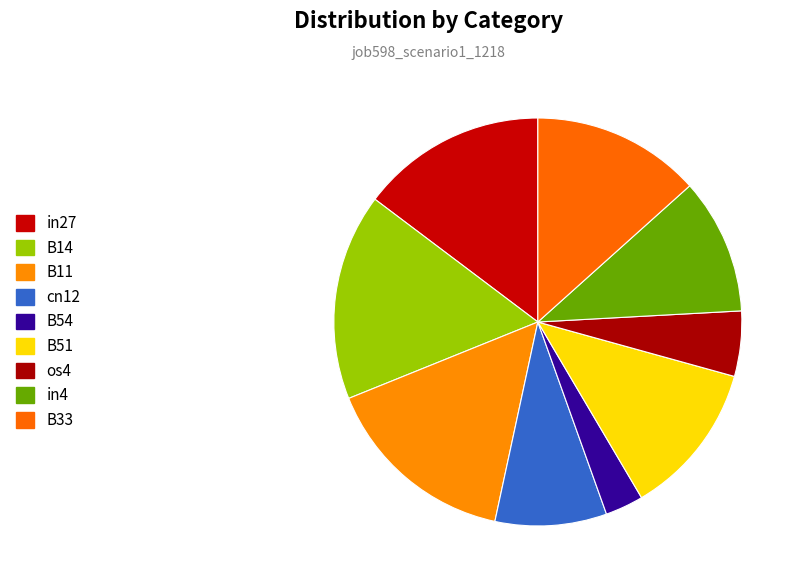

Is it true that cn12 is 1% of the pie?

False